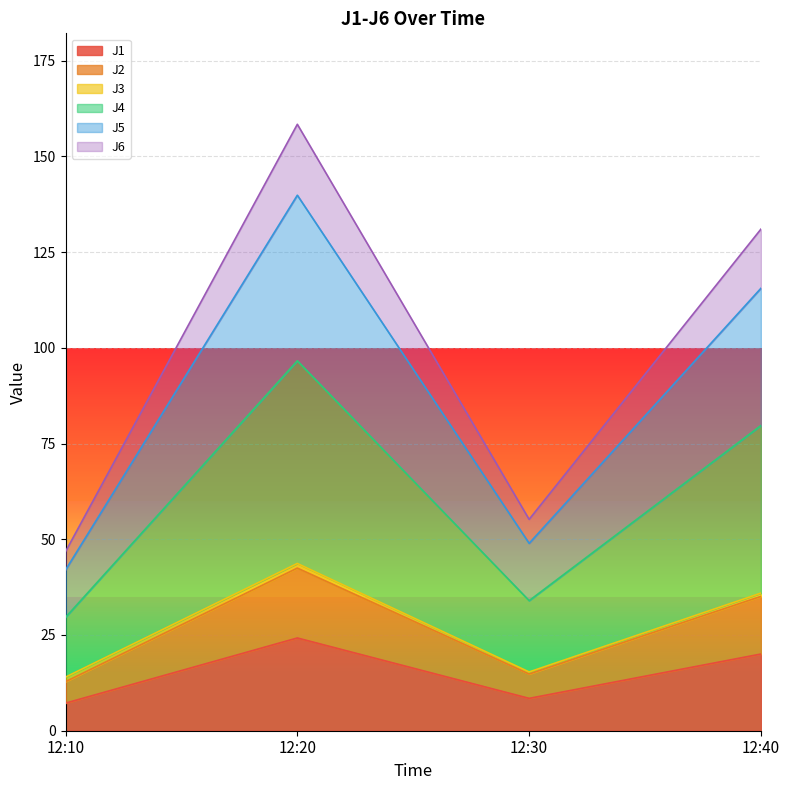

At which category is the sum across all series the highest?

12:20